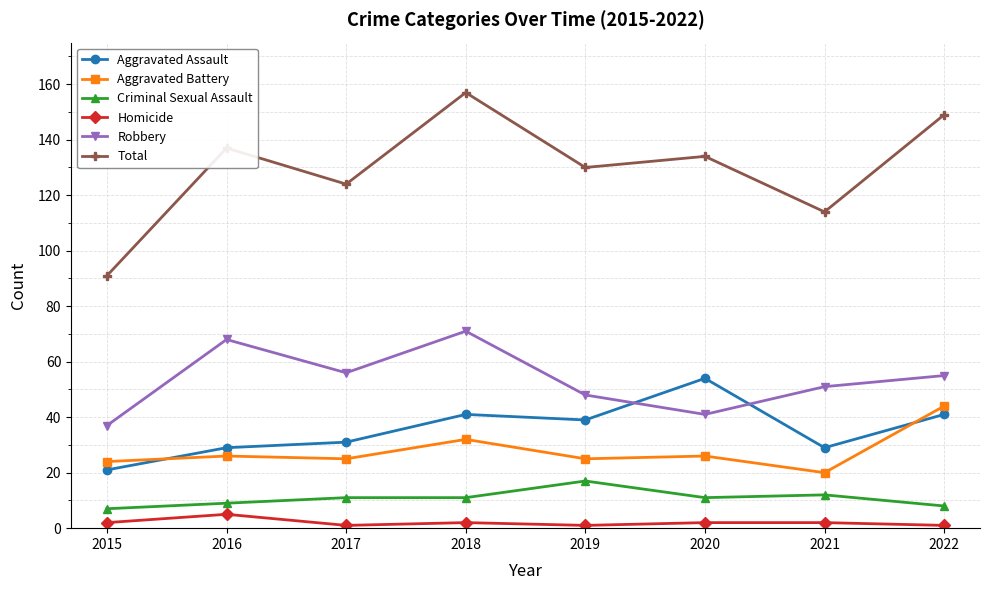

Which label corresponds to the largest value in the chart?

2018